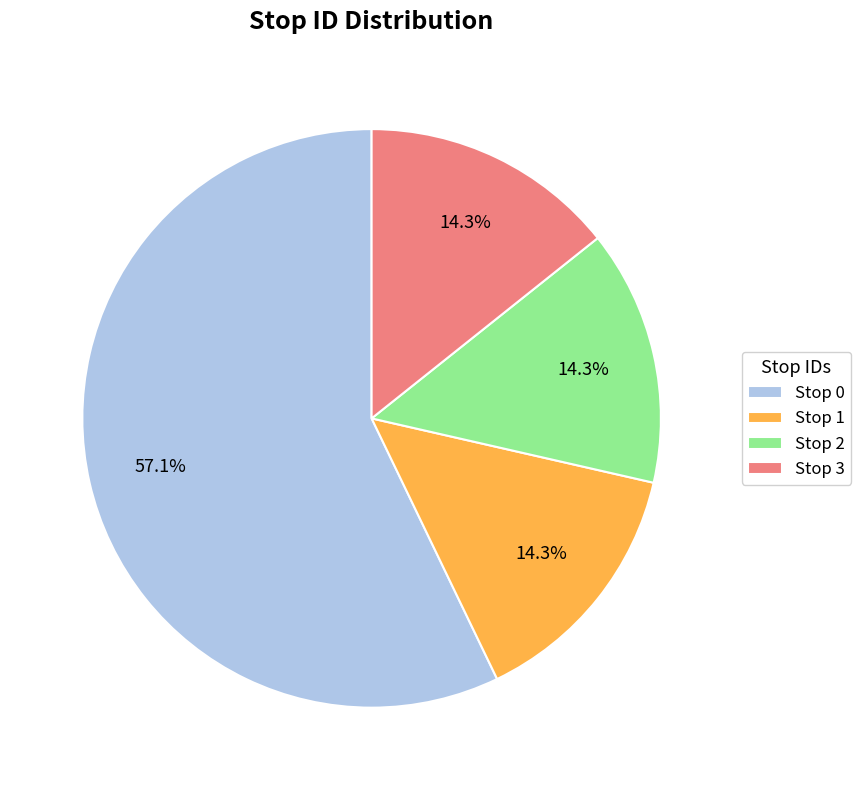

How many segments does this pie chart have?

4